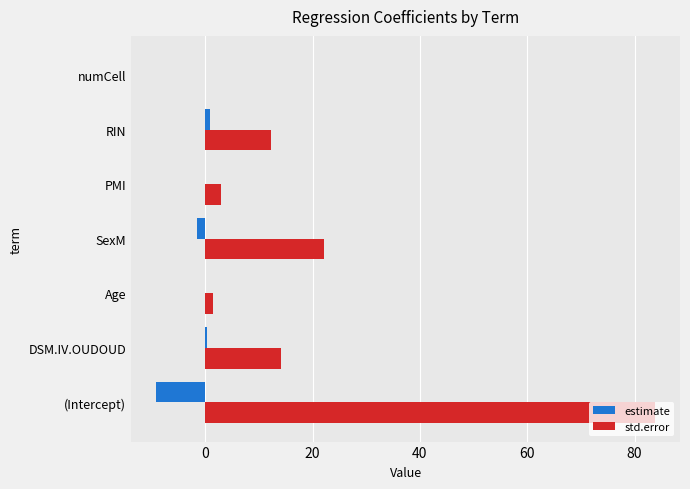

What is the total value across all series at (Intercept)?

74.7